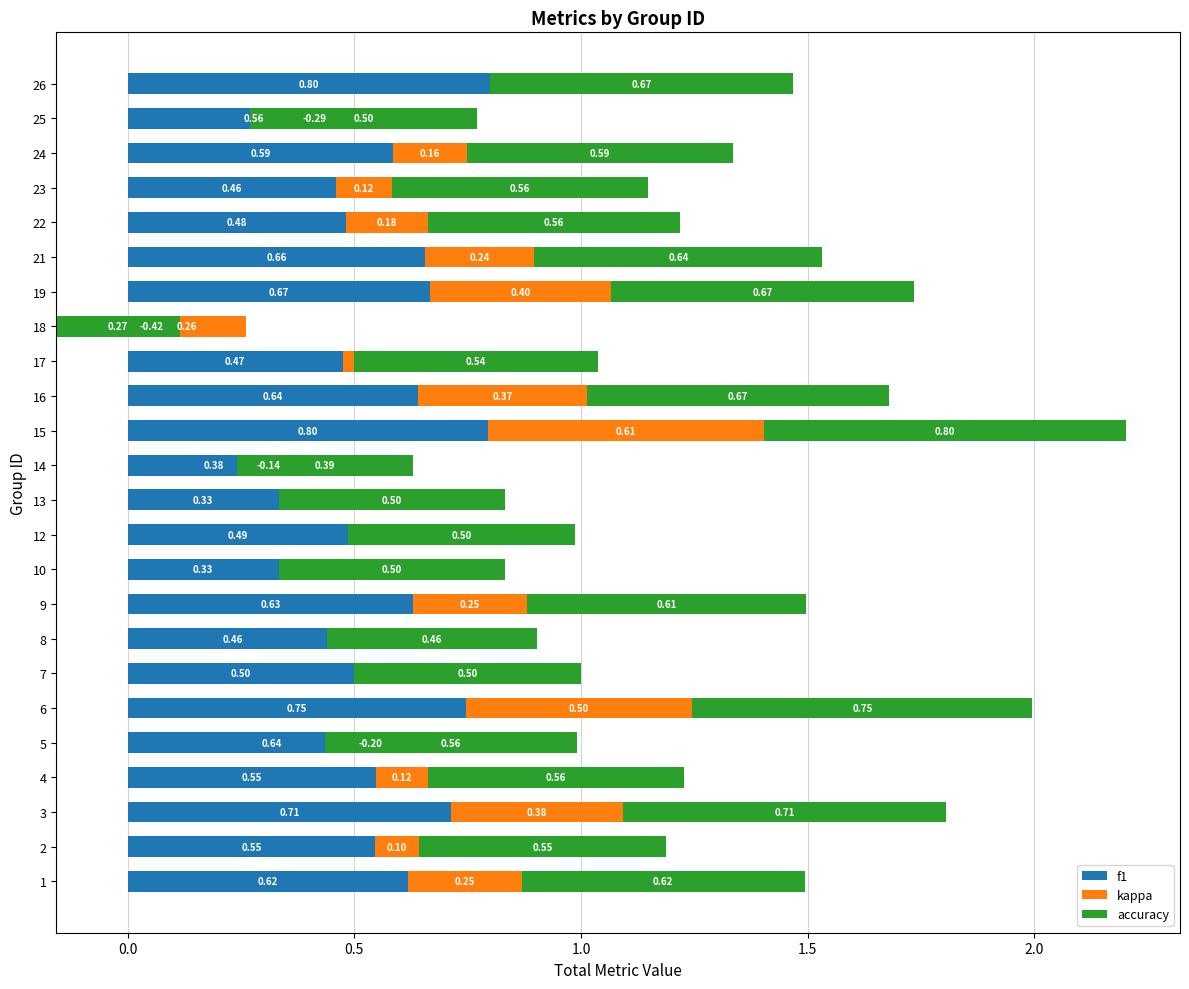

The value of f1 at 16 is 0.9. True or false?

False